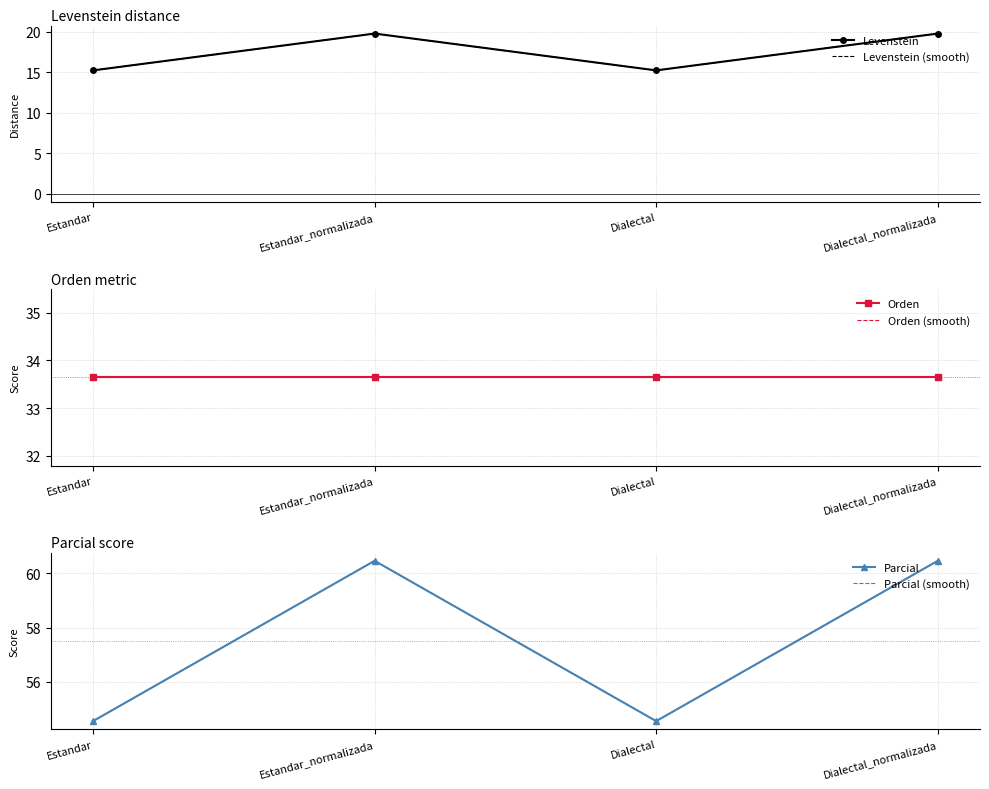

At which label is Parcial closest to 57?

Estandar